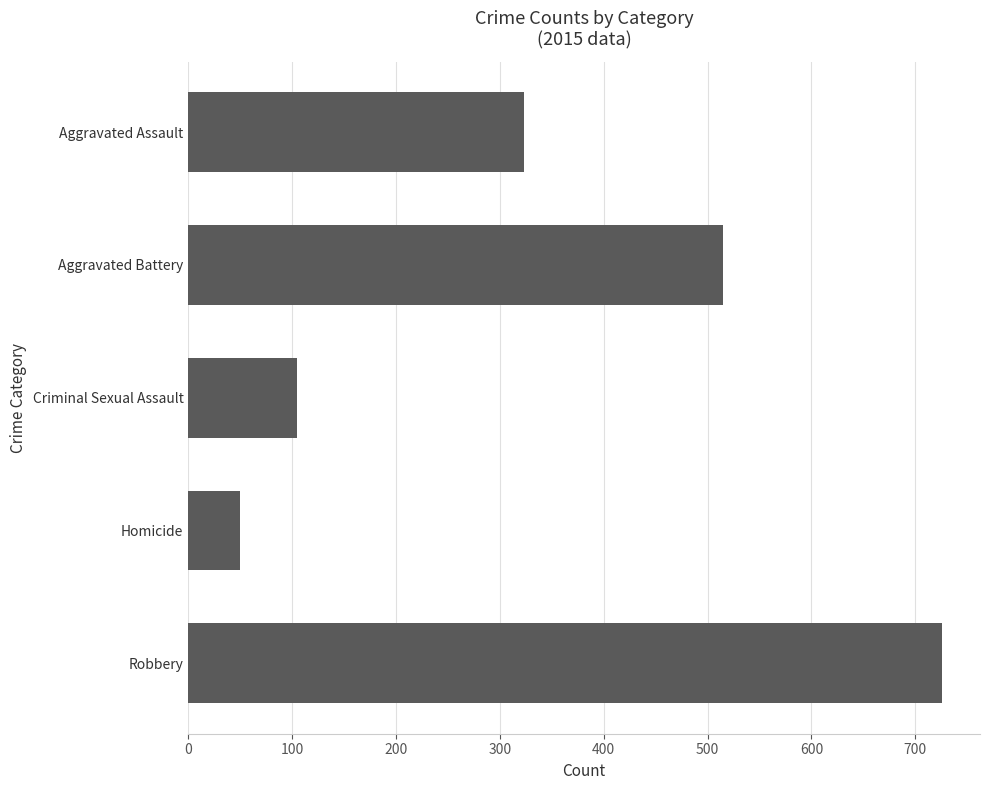

What is the ratio of the value at Aggravated Battery to the value at Homicide?

10.3